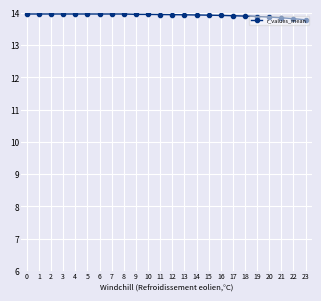

What is the sum of all values?

334.2